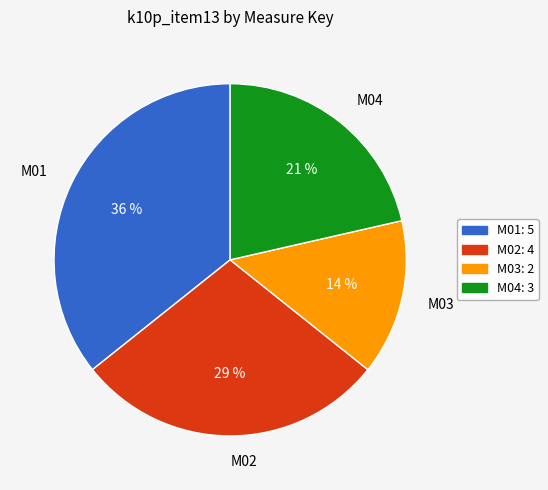

Which has a higher value, M04 or M02?

M02